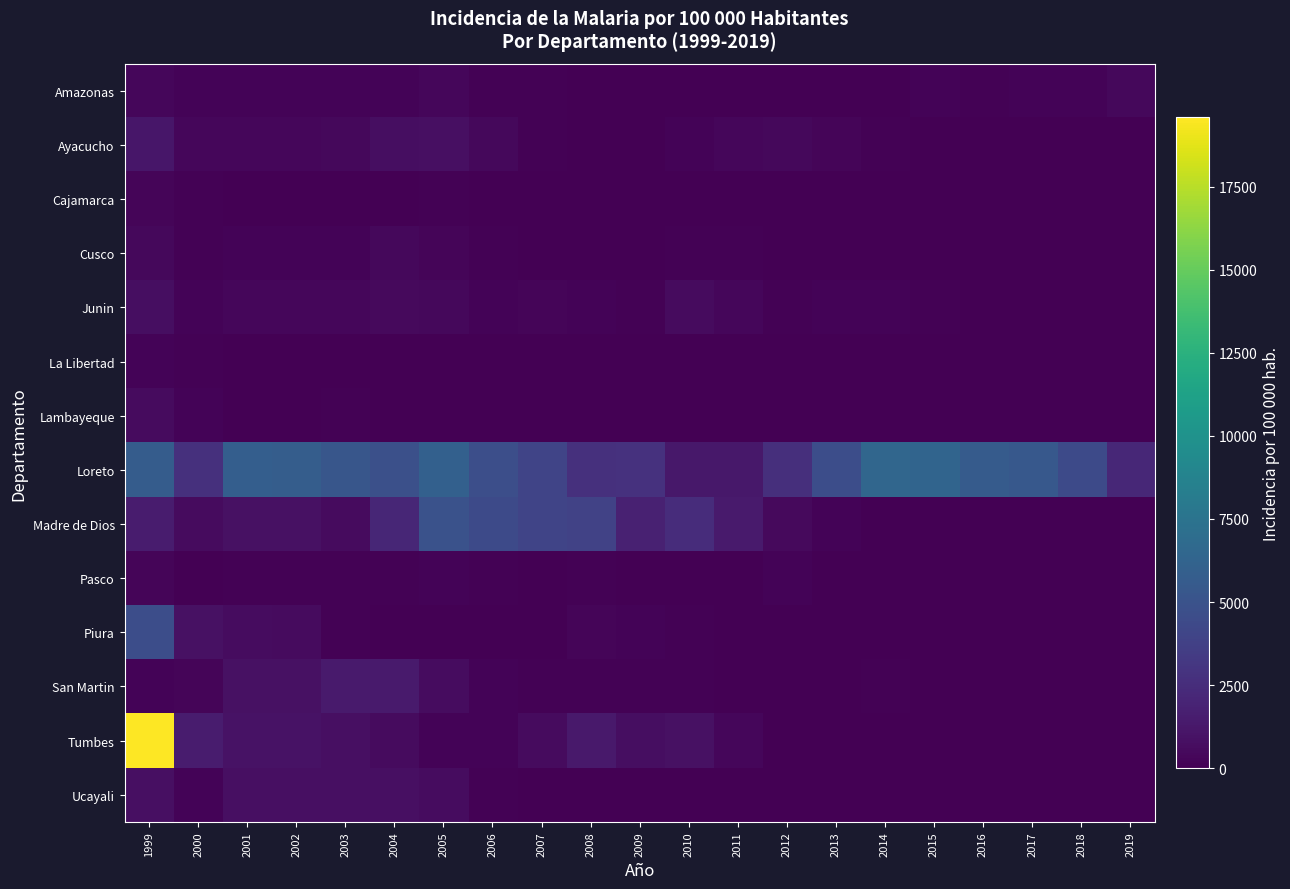

Reading left to right, transcribe all the data shown in this chart.

Amazonas: 1999=326	2000=156	2001=174	2002=173	2003=153	2004=229	2005=339	2006=87	2007=129	2008=45	2009=21	2010=2	2011=2	2012=0	2013=1	2014=30	2015=179	2016=90	2017=206	2018=169	2019=435
Ayacucho: 1999=1151	2000=381	2001=368	2002=364	2003=403	2004=747	2005=813	2006=426	2007=138	2008=64	2009=65	2010=169	2011=344	2012=391	2013=249	2014=106	2015=15	2016=8	2017=6	2018=4	2019=1
Cajamarca: 1999=279	2000=98	2001=42	2002=42	2003=35	2004=68	2005=80	2006=38	2007=20	2008=7	2009=4	2010=2	2011=5	2012=2	2013=1	2014=0	2015=1	2016=1	2017=0	2018=2	2019=1
Cusco: 1999=385	2000=133	2001=204	2002=203	2003=199	2004=395	2005=282	2006=144	2007=58	2008=50	2009=24	2010=85	2011=87	2012=36	2013=55	2014=29	2015=12	2016=13	2017=18	2018=4	2019=2
Junin: 1999=713	2000=207	2001=346	2002=343	2003=368	2004=504	2005=453	2006=229	2007=268	2008=196	2009=152	2010=570	2011=358	2012=143	2013=173	2014=160	2015=85	2016=55	2017=23	2018=30	2019=4
La Libertad: 1999=156	2000=119	2001=63	2002=62	2003=76	2004=69	2005=46	2006=70	2007=15	2008=7	2009=15	2010=10	2011=14	2012=6	2013=5	2014=3	2015=3	2016=7	2017=5	2018=6	2019=4
Lambayeque: 1999=542	2000=180	2001=55	2002=54	2003=92	2004=19	2005=32	2006=3	2007=11	2008=11	2009=30	2010=8	2011=2	2012=0	2013=1	2014=1	2015=0	2016=0	2017=0	2018=0	2019=0
Loreto: 1999=5731	2000=2681	2001=5853	2002=5796	2003=5239	2004=4790	2005=6007	2006=4669	2007=4053	2008=2731	2009=2801	2010=1236	2011=1261	2012=2677	2013=4633	2014=6431	2015=6292	2016=5622	2017=5400	2018=4387	2019=2172
Madre de Dios: 1999=1459	2000=553	2001=902	2002=876	2003=608	2004=2095	2005=4907	2006=4407	2007=4050	2008=3846	2009=1782	2010=2462	2011=1385	2012=508	2013=193	2014=9	2015=7	2016=4	2017=5	2018=4	2019=26
Pasco: 1999=250	2000=59	2001=81	2002=80	2003=137	2004=107	2005=181	2006=124	2007=74	2008=78	2009=8	2010=56	2011=18	2012=217	2013=14	2014=3	2015=3	2016=0	2017=1	2018=0	2019=0
Piura: 1999=4601	2000=893	2001=614	2002=573	2003=147	2004=46	2005=19	2006=10	2007=34	2008=231	2009=156	2010=122	2011=14	2012=1	2013=1	2014=0	2015=0	2016=0	2017=1	2018=0	2019=0
San Martin: 1999=174	2000=265	2001=903	2002=888	2003=1448	2004=1451	2005=668	2006=207	2007=131	2008=113	2009=111	2010=97	2011=32	2012=21	2013=13	2014=95	2015=71	2016=51	2017=50	2018=15	2019=13
Tumbes: 1999=19583	2000=1503	2001=991	2002=952	2003=776	2004=538	2005=218	2006=224	2007=570	2008=1350	2009=705	2010=857	2011=321	2012=40	2013=0	2014=1	2015=0	2016=0	2017=0	2018=8	2019=29
Ucayali: 1999=801	2000=186	2001=804	2002=787	2003=841	2004=830	2005=620	2006=145	2007=32	2008=65	2009=50	2010=55	2011=12	2012=10	2013=19	2014=12	2015=26	2016=18	2017=15	2018=8	2019=4